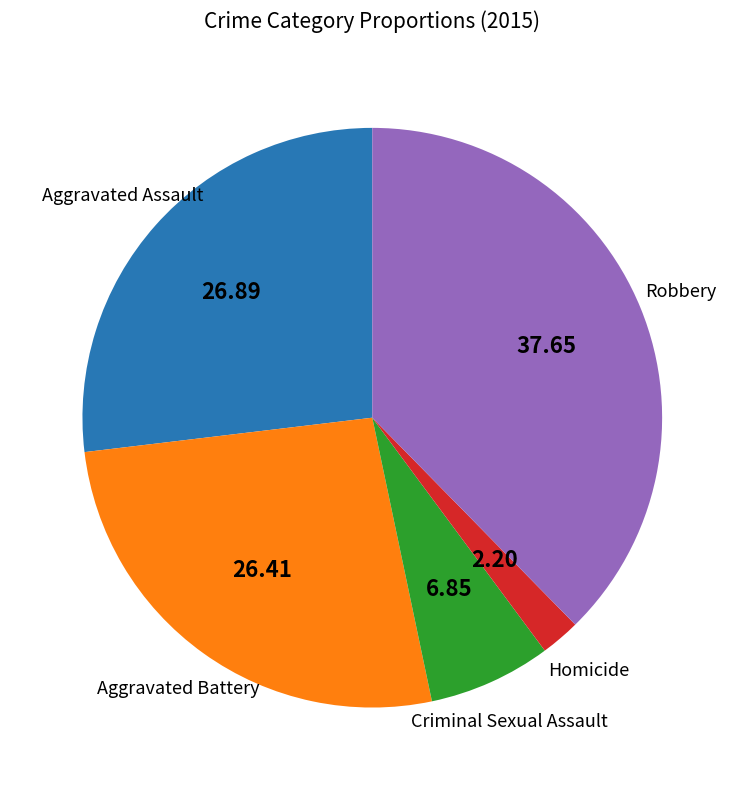

Do Homicide and Aggravated Assault together represent more than half of the pie?

No